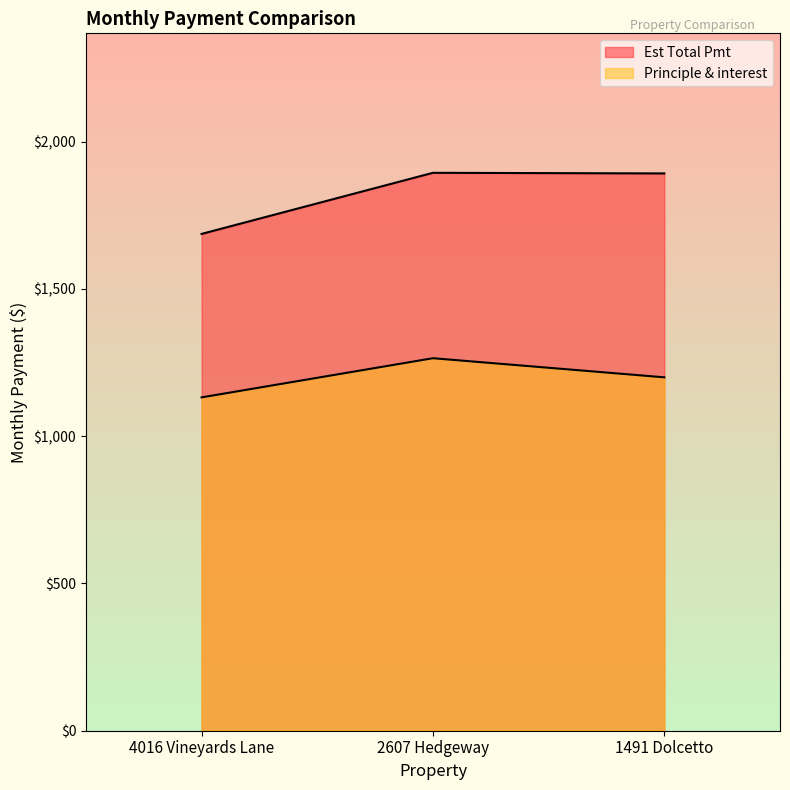

What is the highest value of the Principle & interest series?

1264.8